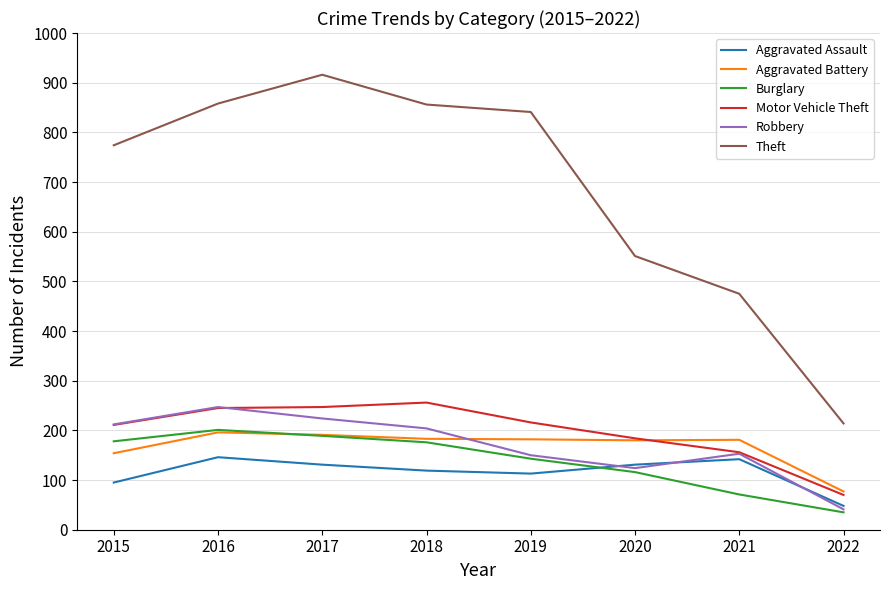

Is this an area chart (filled region under the line)?

No